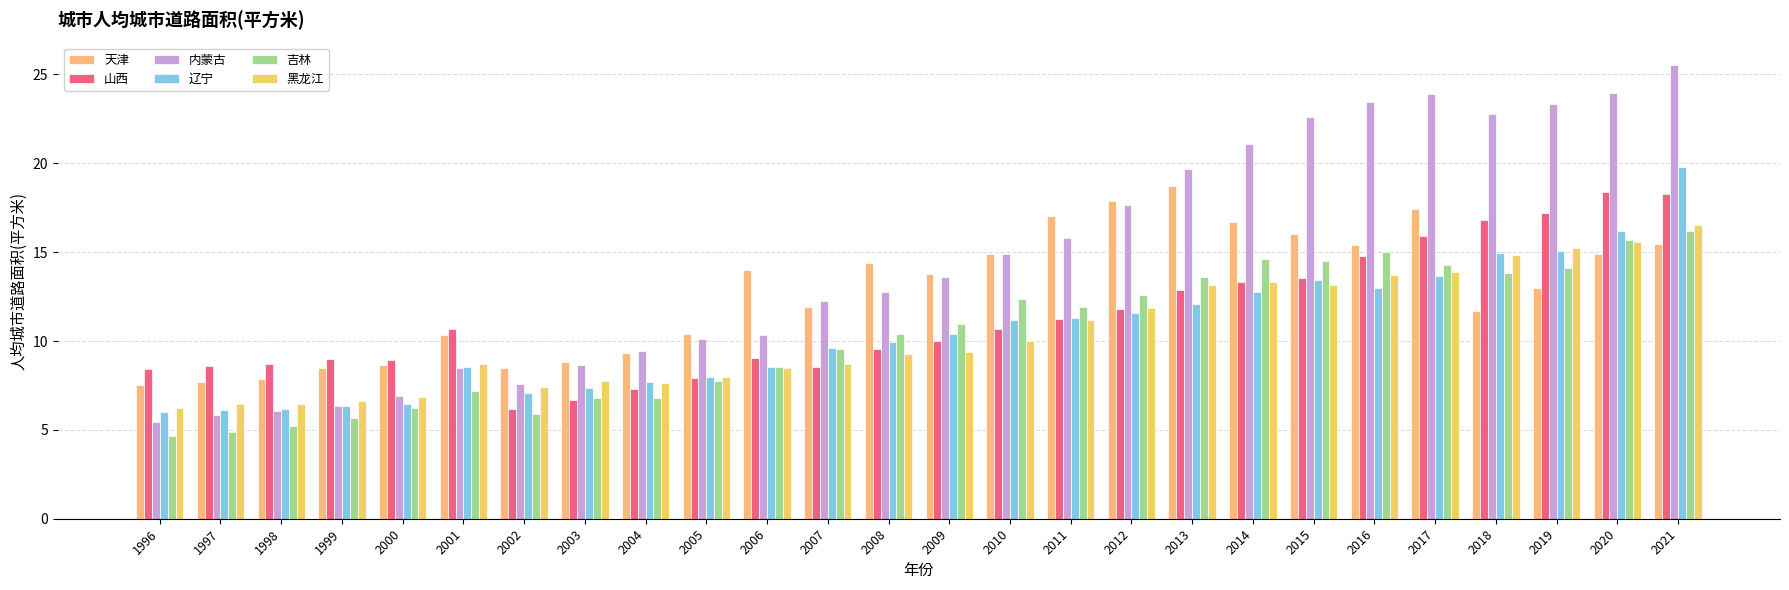

Where is 内蒙古 nearest to the value 15?

2010